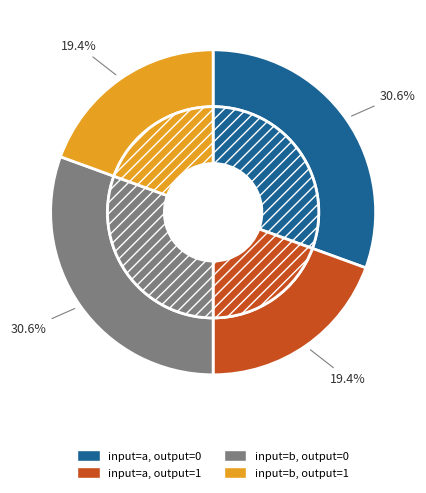

Is it true that output=1, input=b is 14% of the pie?

False